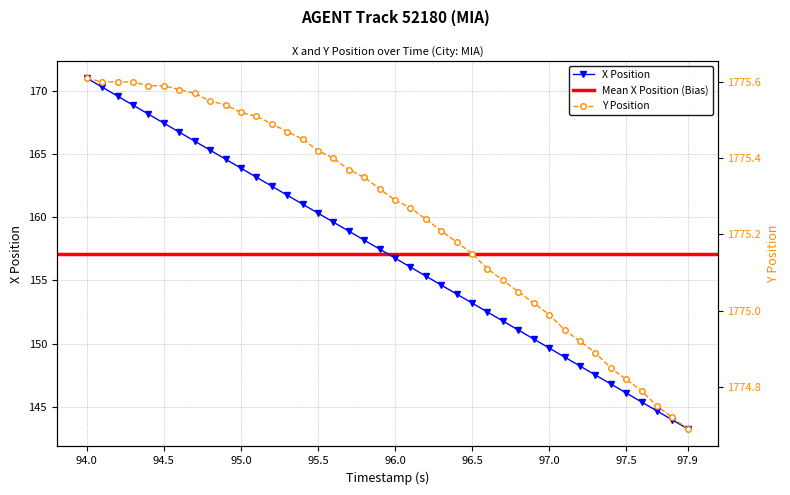

At how many categories does at least one series exceed 187?

40